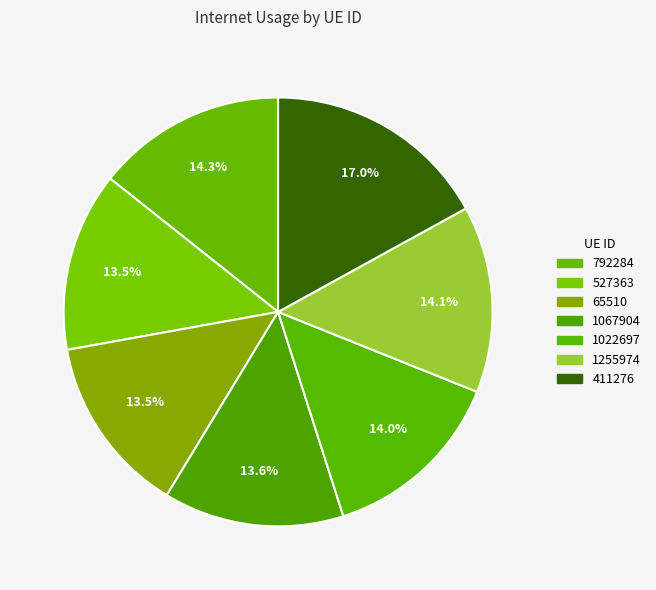

Rank the categories by value from highest to lowest.

411276, 792284, 1255974, 1022697, 1067904, 527363, 65510